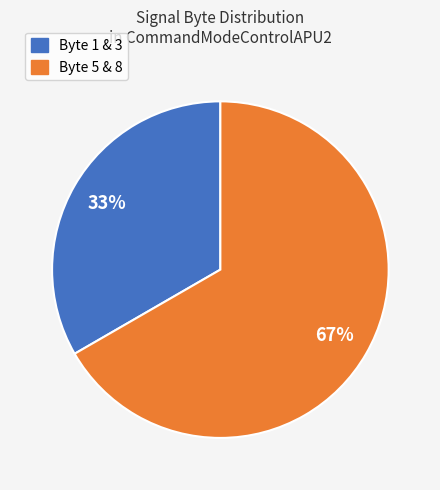

To the nearest percent, what is the average slice percentage?

50%